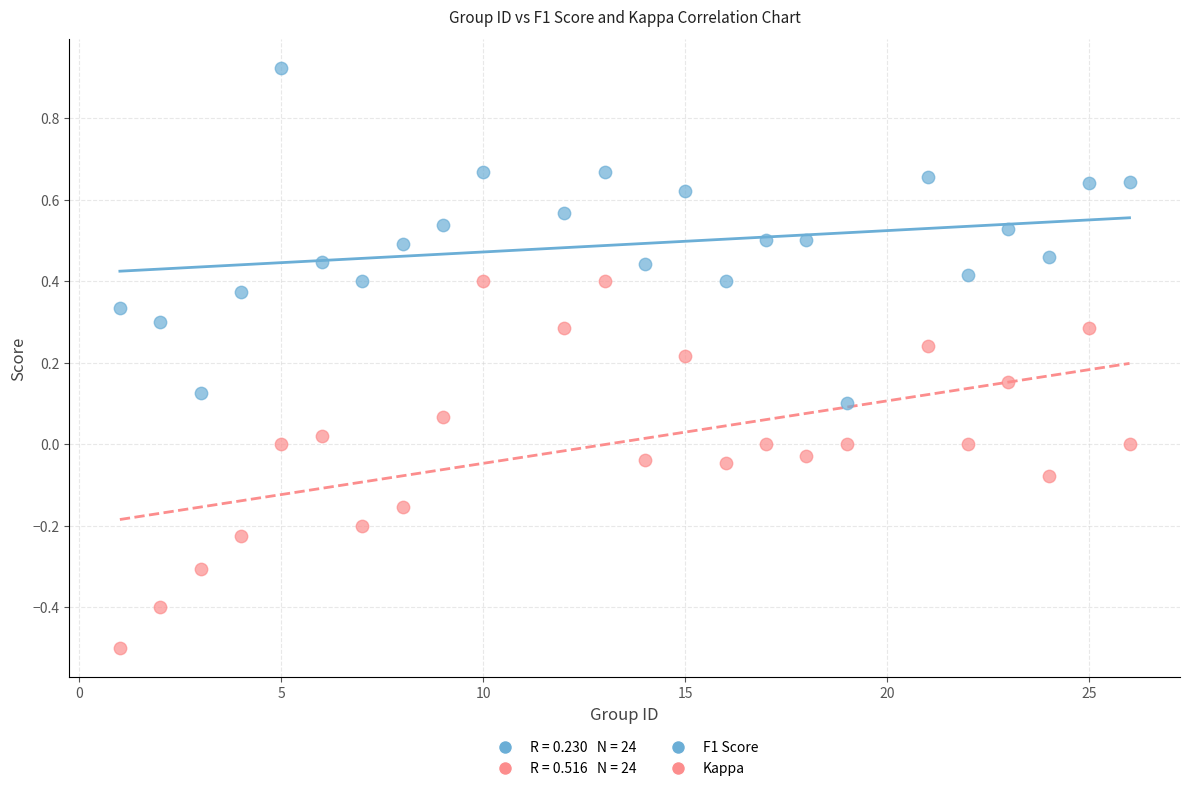

Across all data points, what is the range of Y values (max minus min)?

1.4